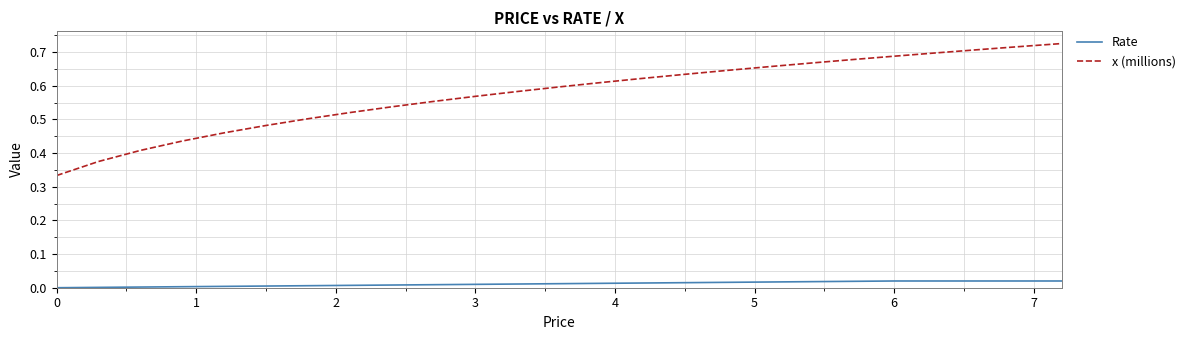

True or false: x (millions) and Rate intersect in this chart.

False